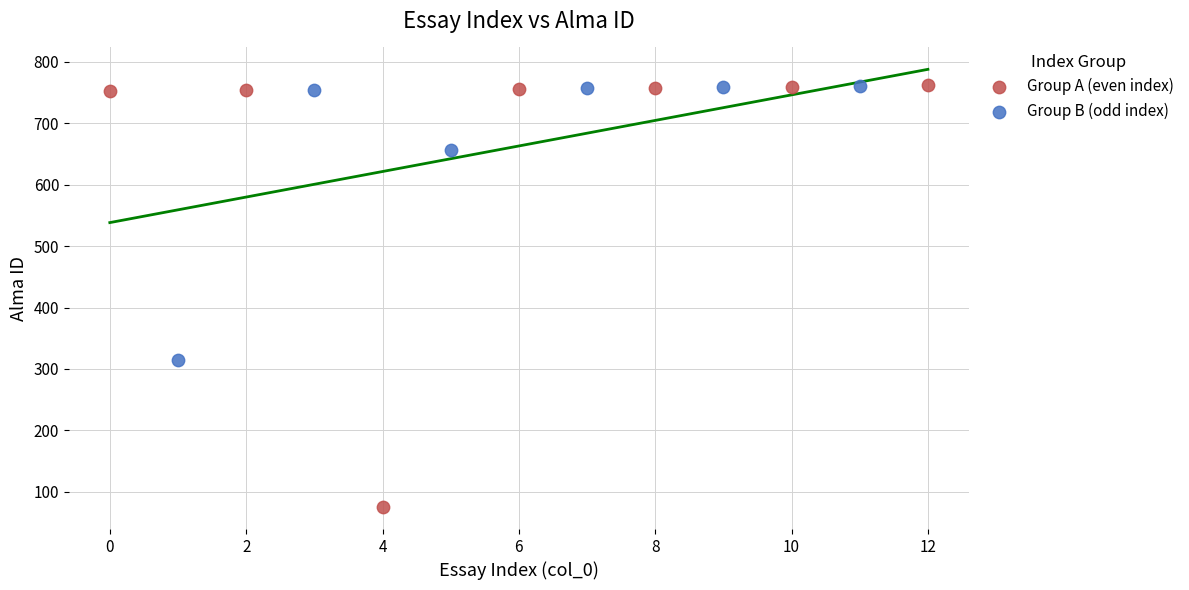

Which series has the widest spread of Y values?

Group A (even index)